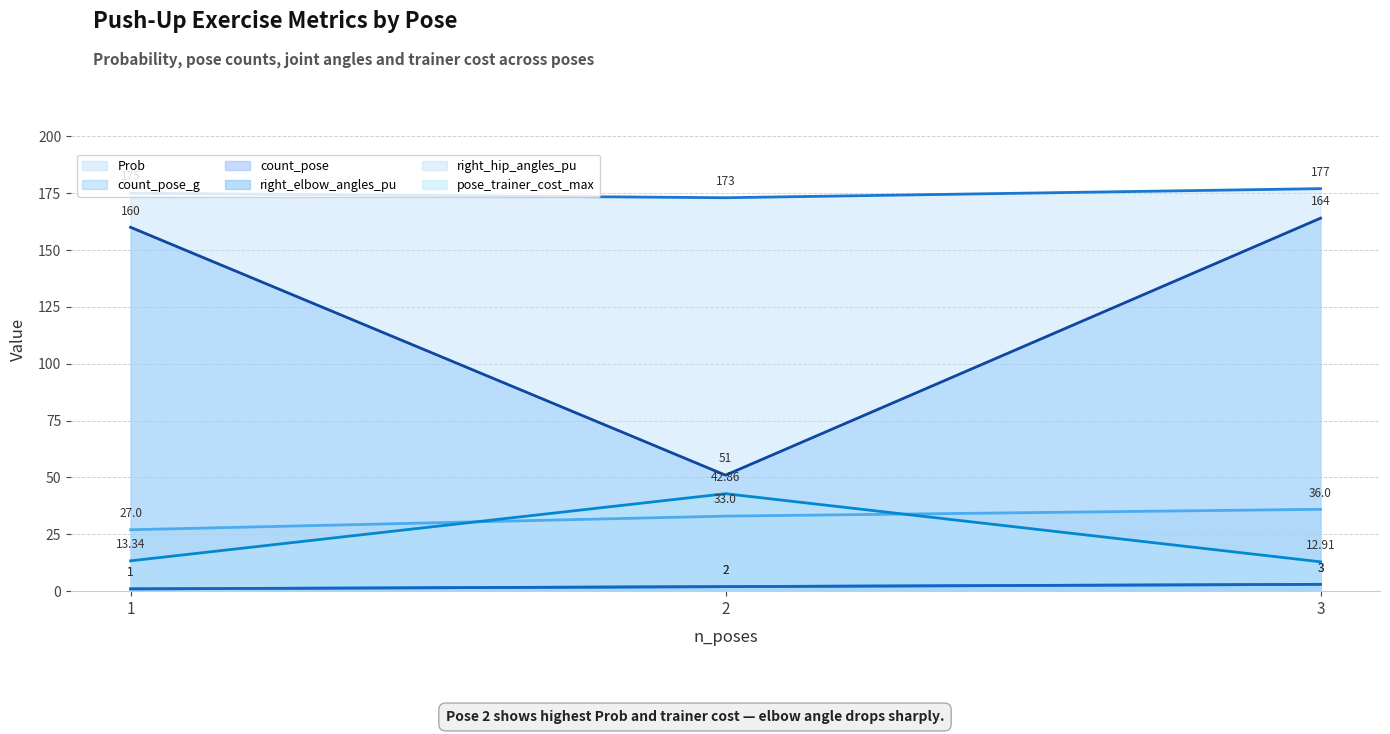

At how many categories does at least one series exceed 175?

1